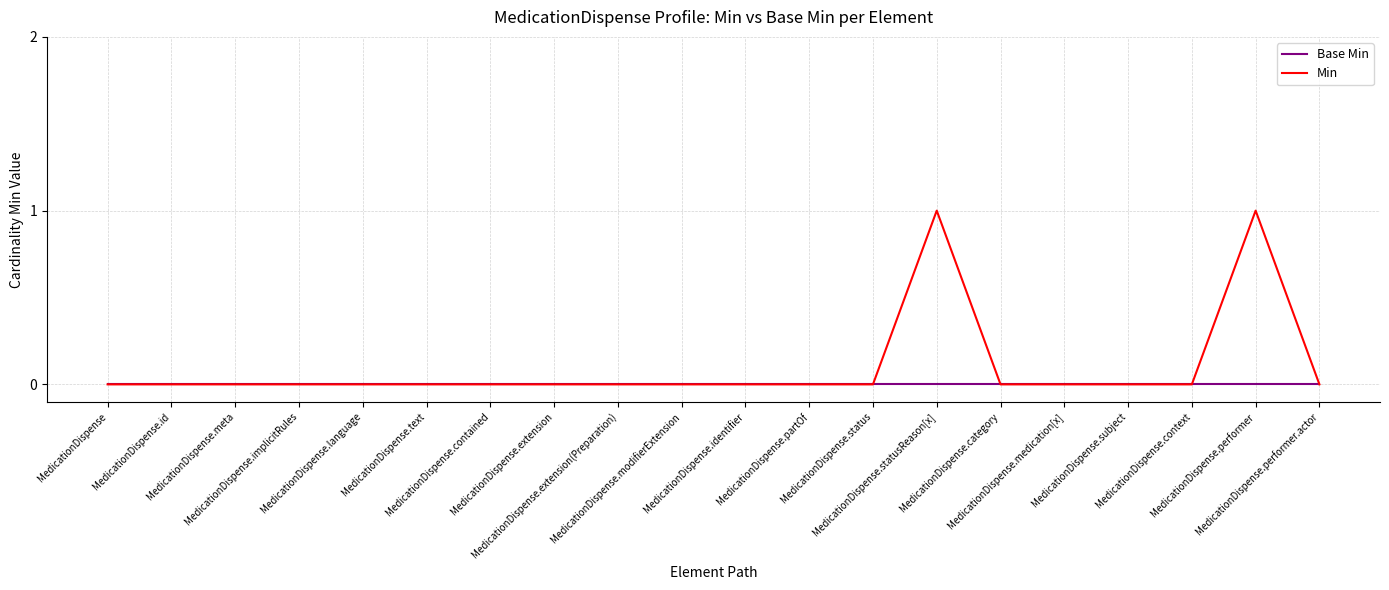

Which series has the largest range (max minus min)?

Min